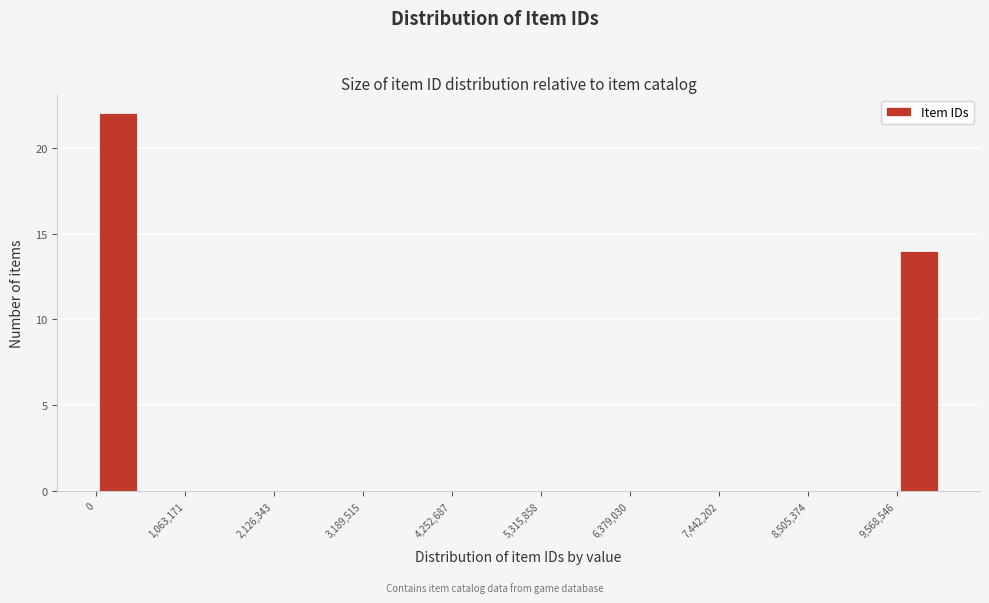

Around what value on the x-axis is the tallest bar? Give the approximate position of its centre, as read against the axis.

200000